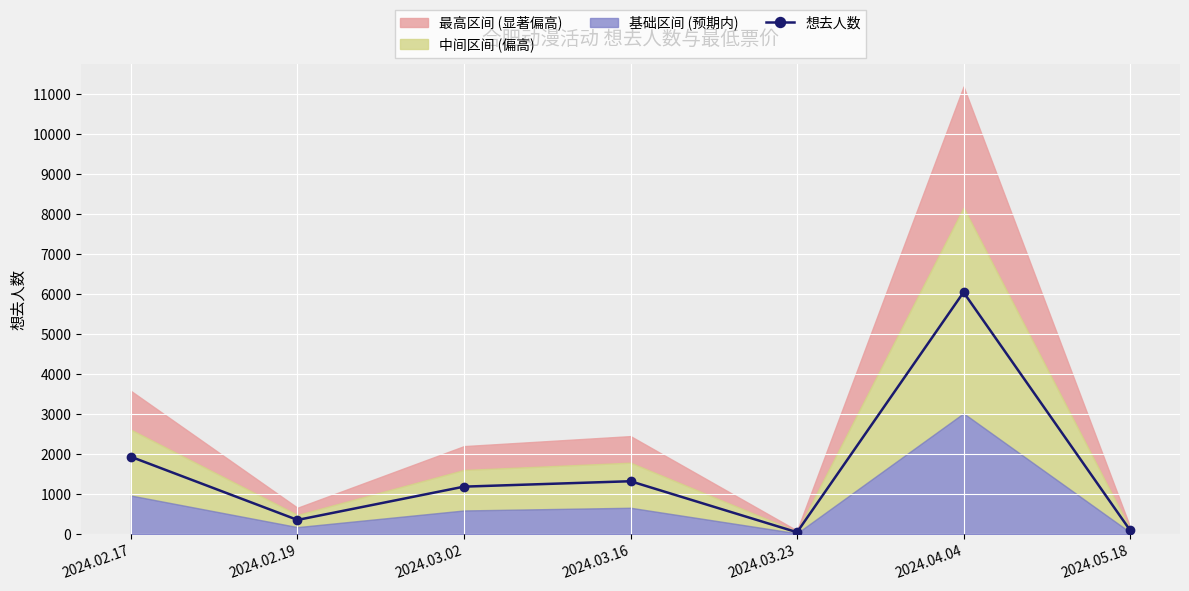

True or false: there are more than 0 points higher than both neighbors.

True